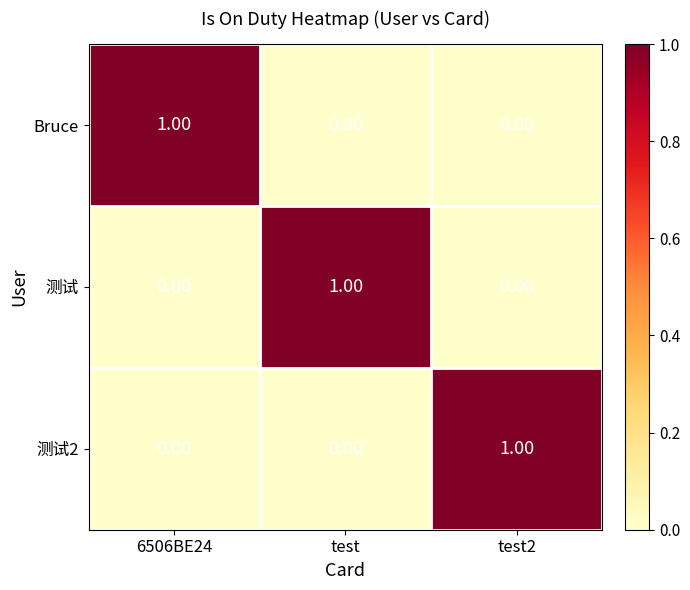

Is the value of Bruce at 6506BE24 greater than the value of 测试 at test2?

Yes